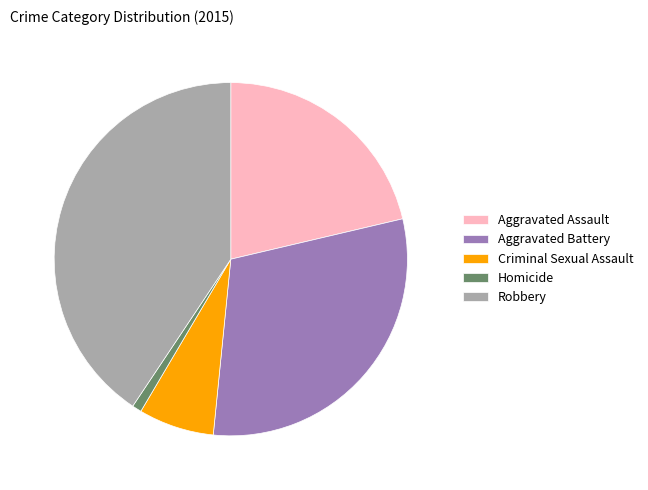

The Criminal Sexual Assault slice represents 7% of the pie. True or false?

True